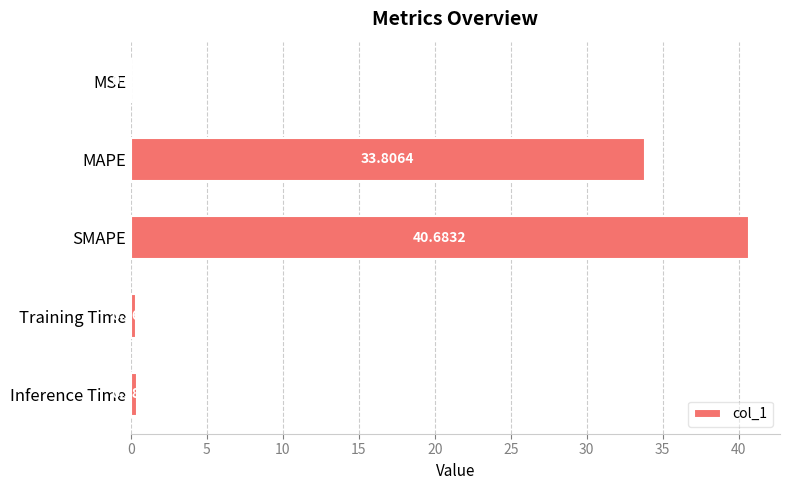

What is the sum of all values?

75.2